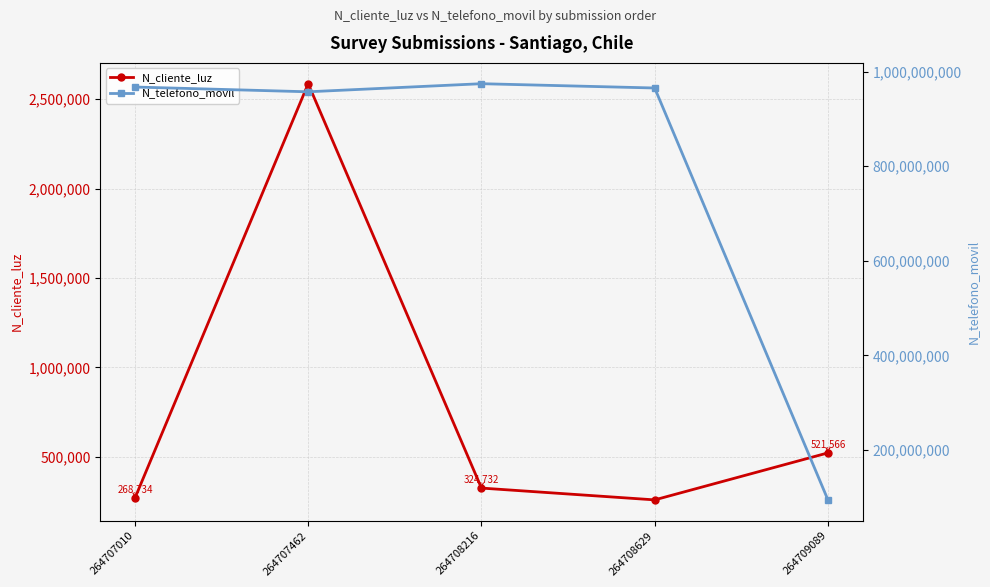

What value does the N_telefono_movil series have at 264708216, to the nearest 10?

974523230